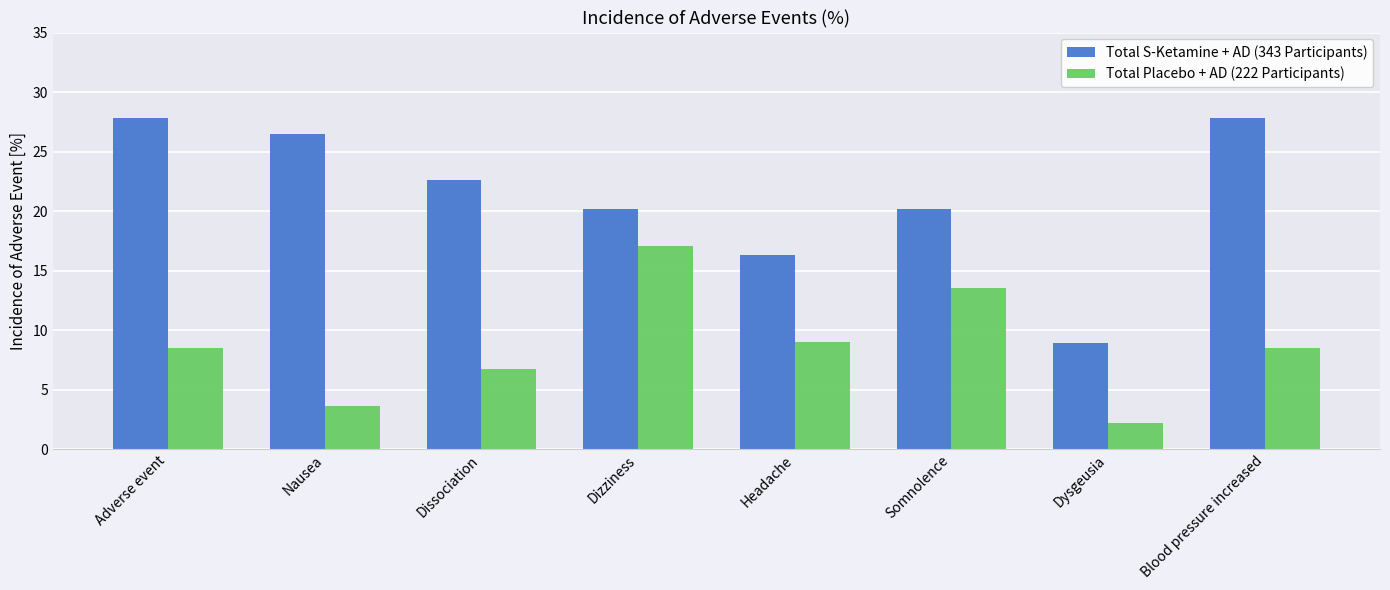

What is the label of the 4th bar from the left?

Dizziness